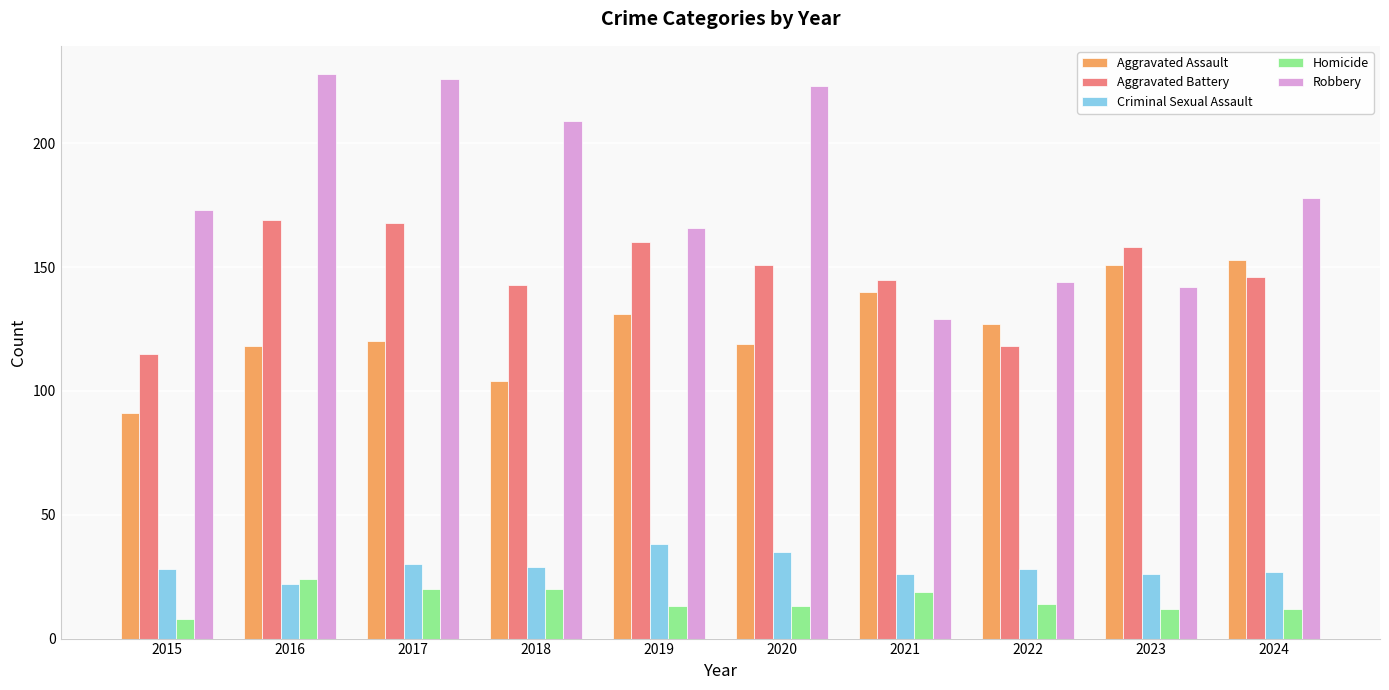

True or false: Robbery has a value of 226 at 2017.

True